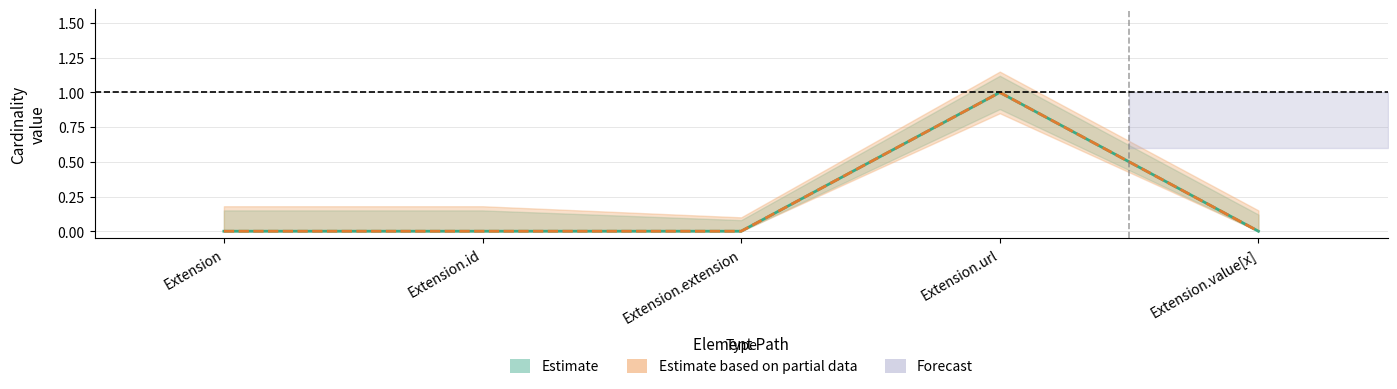

What is the label of the 4th point from the right?

Extension.id